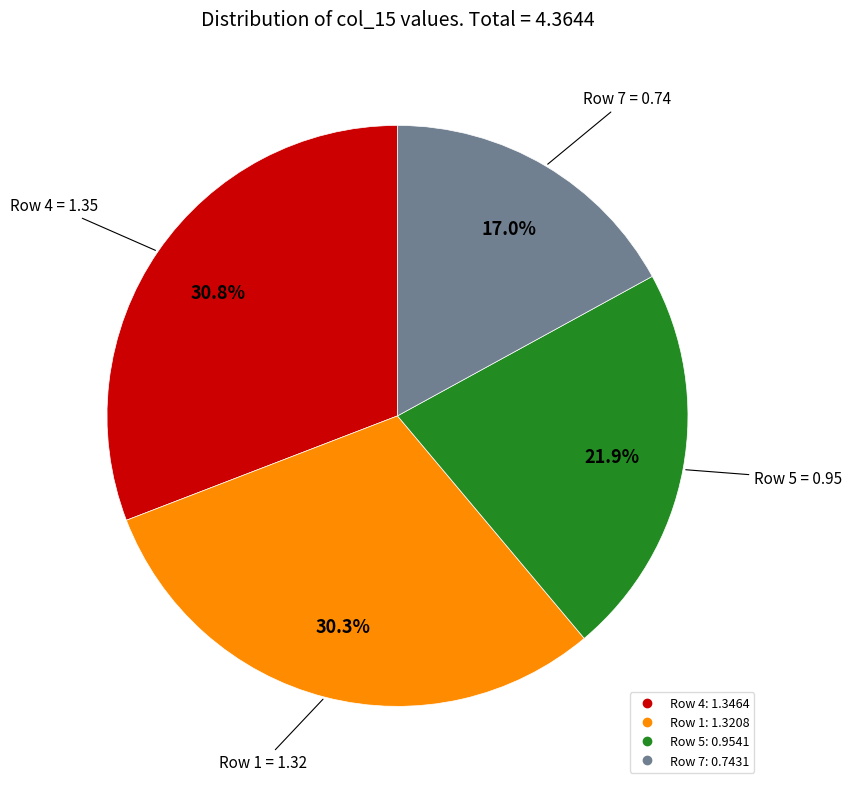

Is there any slice that represents more than half of the pie?

No